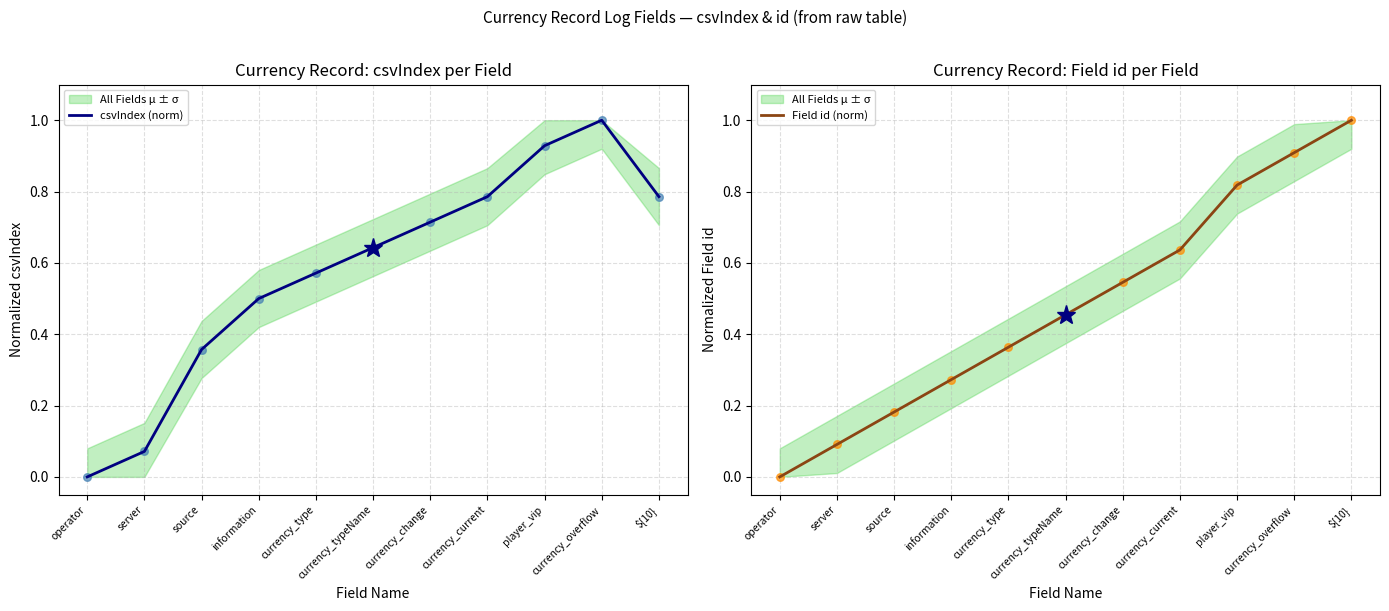

Which series has the largest total across all categories?

csvIndex (norm)